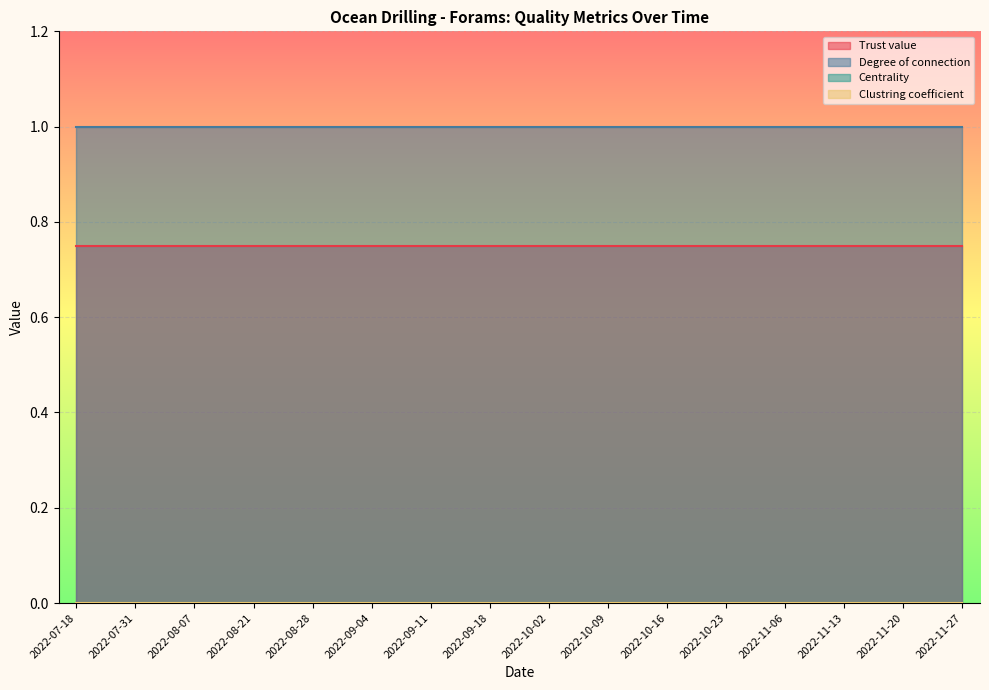

Is the value of Clustring coefficient at 2022-07-31 greater than the value of Trust value at 2022-11-20?

No